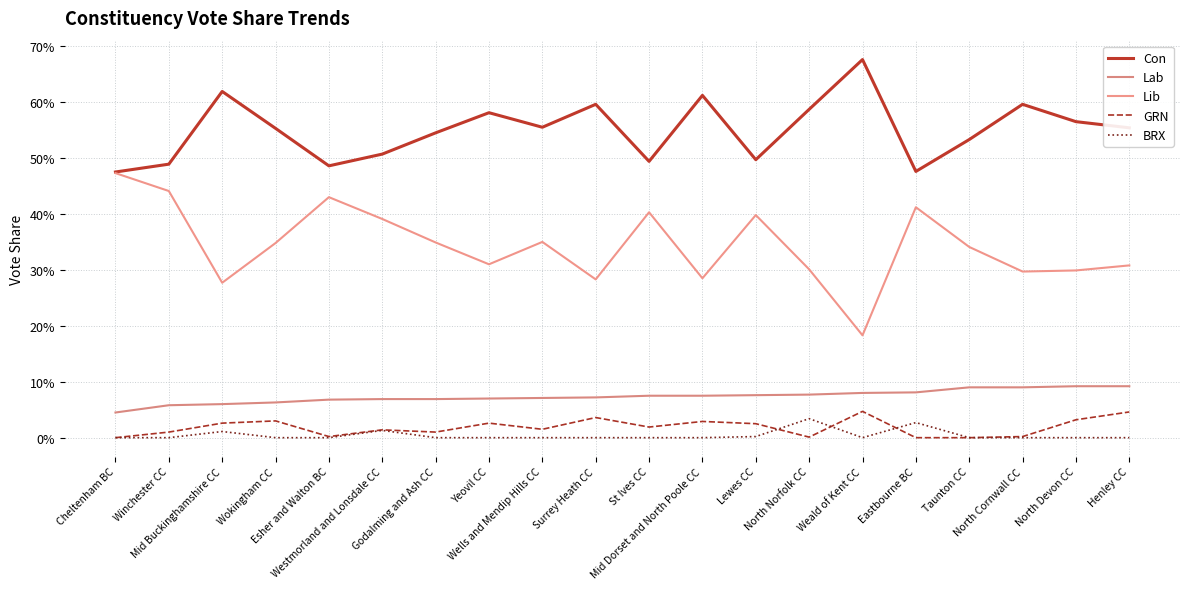

True or false: Lib and GRN intersect in this chart.

False